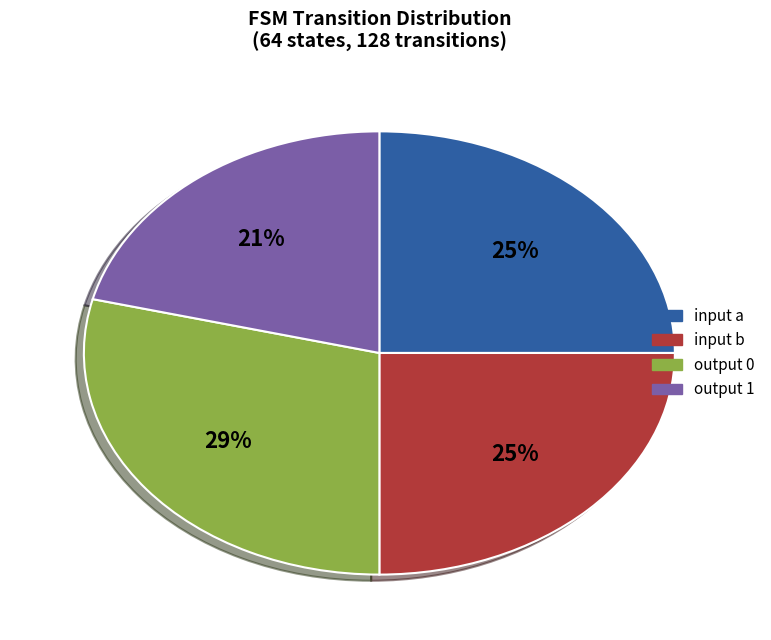

Is there a majority slice in this chart?

No